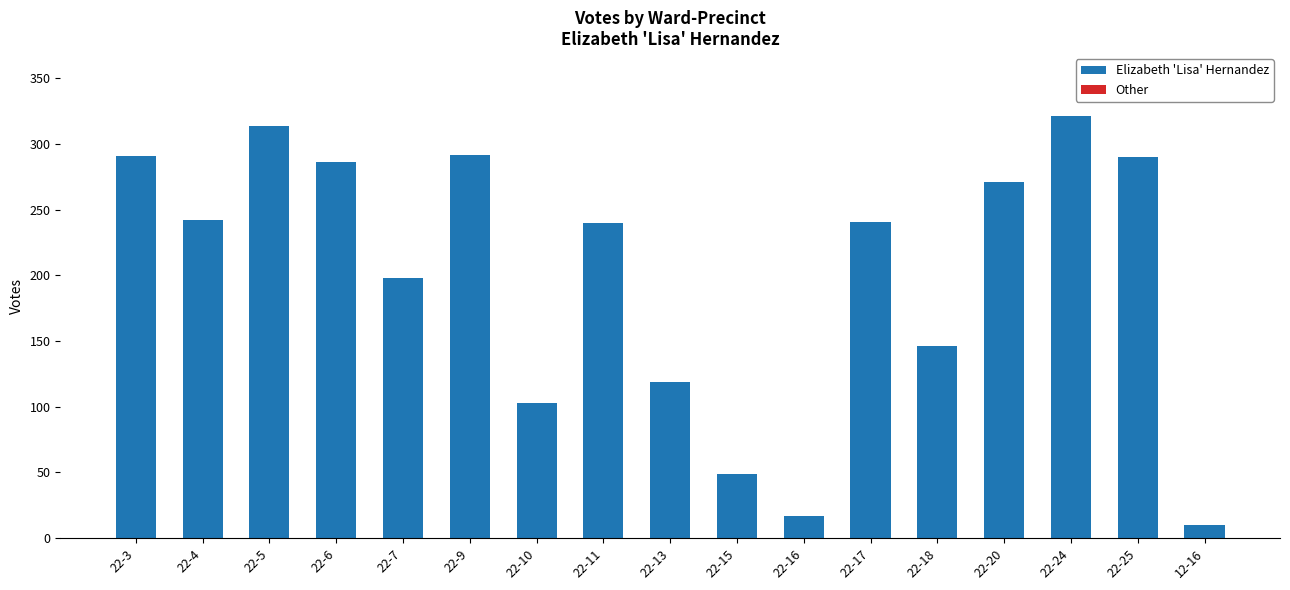

What is the sum of the values at 22-20 and 22-18?

417